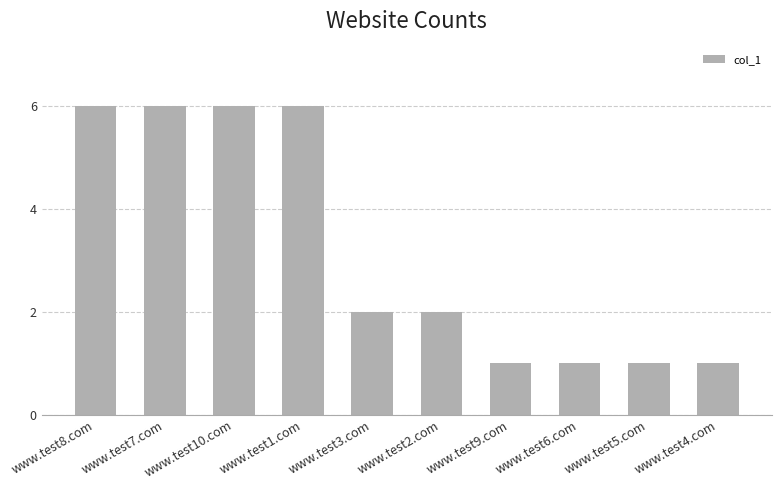

What position from the right is www.test6.com?

3